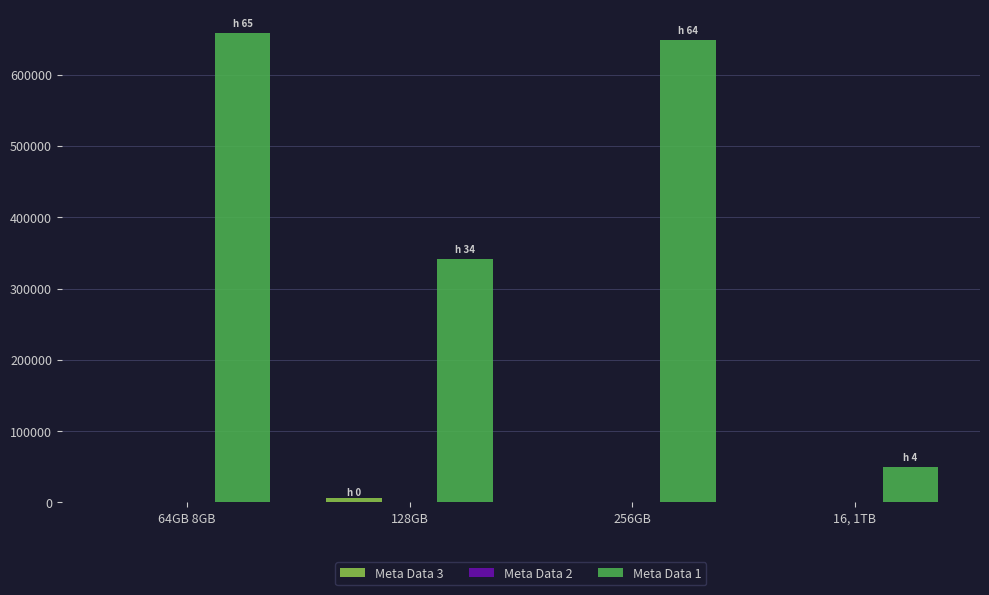

The value of Meta Data 1 at 256GB is 1145336. True or false?

False